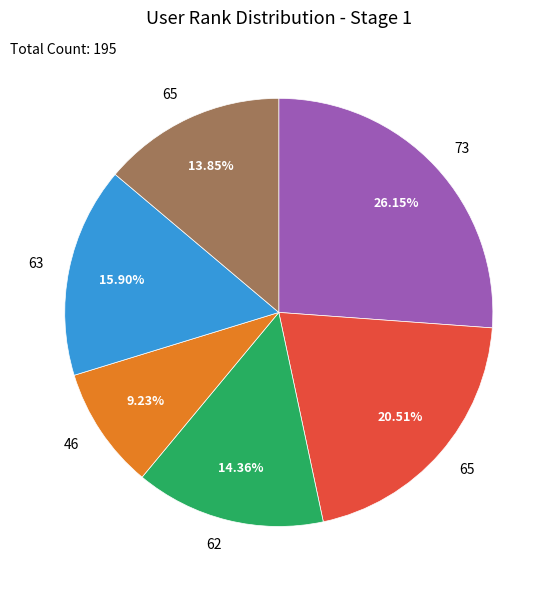

Is there any slice that represents more than half of the pie?

No